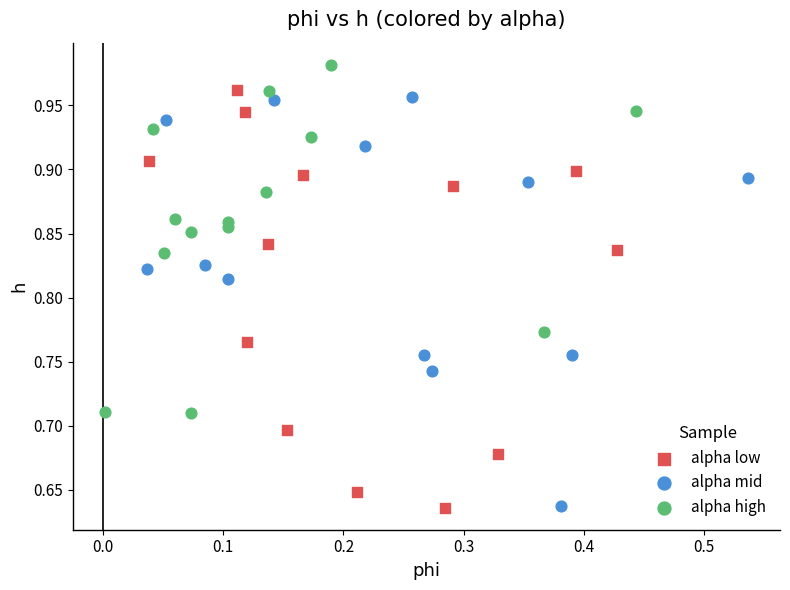

Which series has the largest Y range (max minus min)?

alpha low